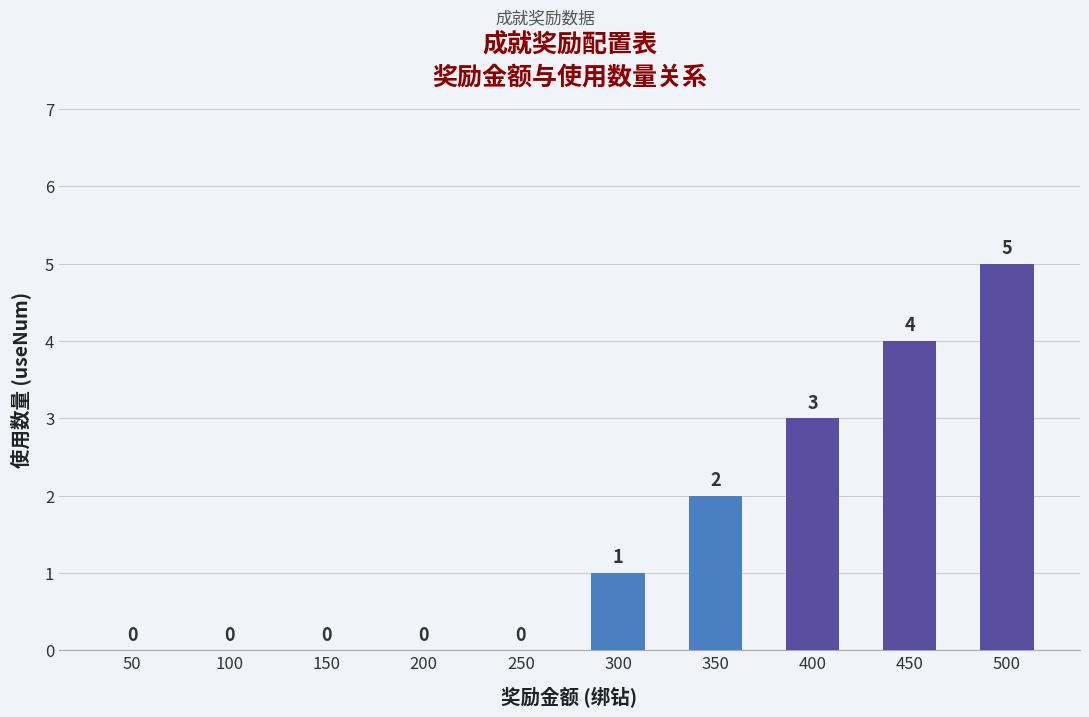

How many values are between 0 and 3?

8